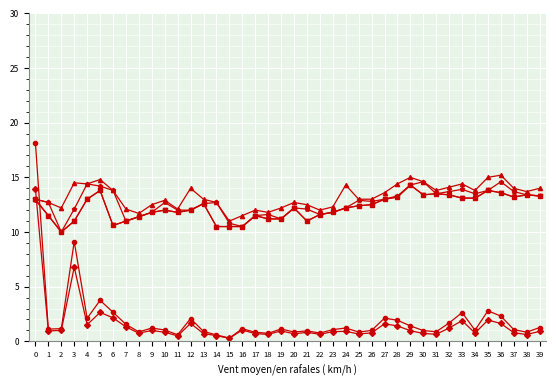

What is the difference between the highest and lowest values at 6?

11.6